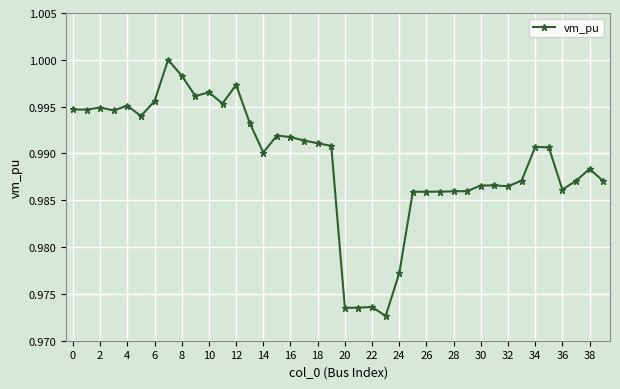

What is the label of the 7th point from the right?

33